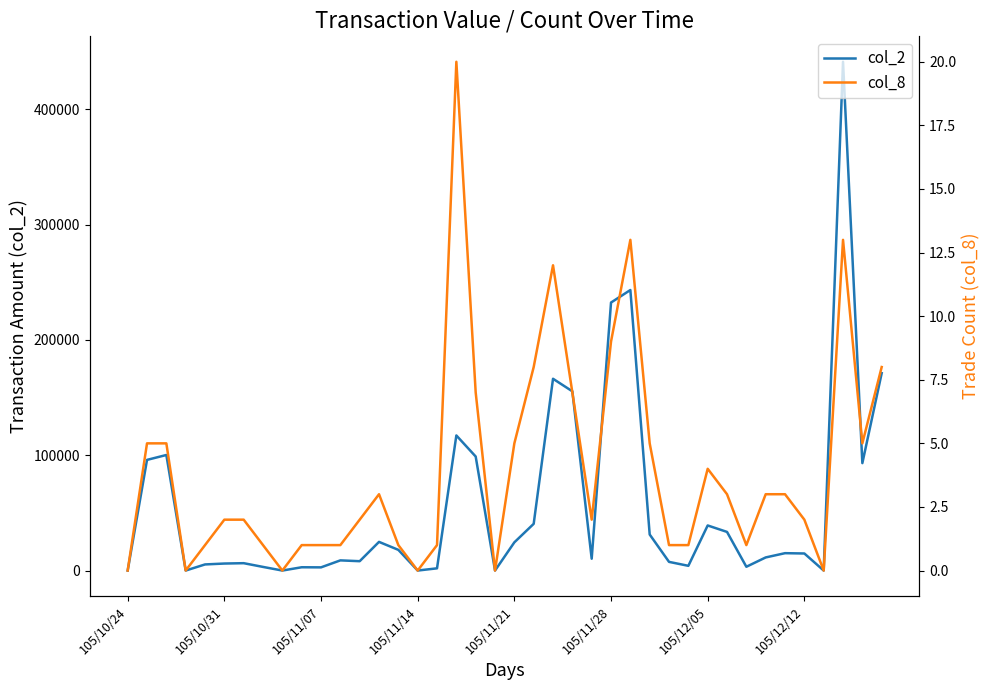

At which label does col_2 reach its minimum?

105/10/24